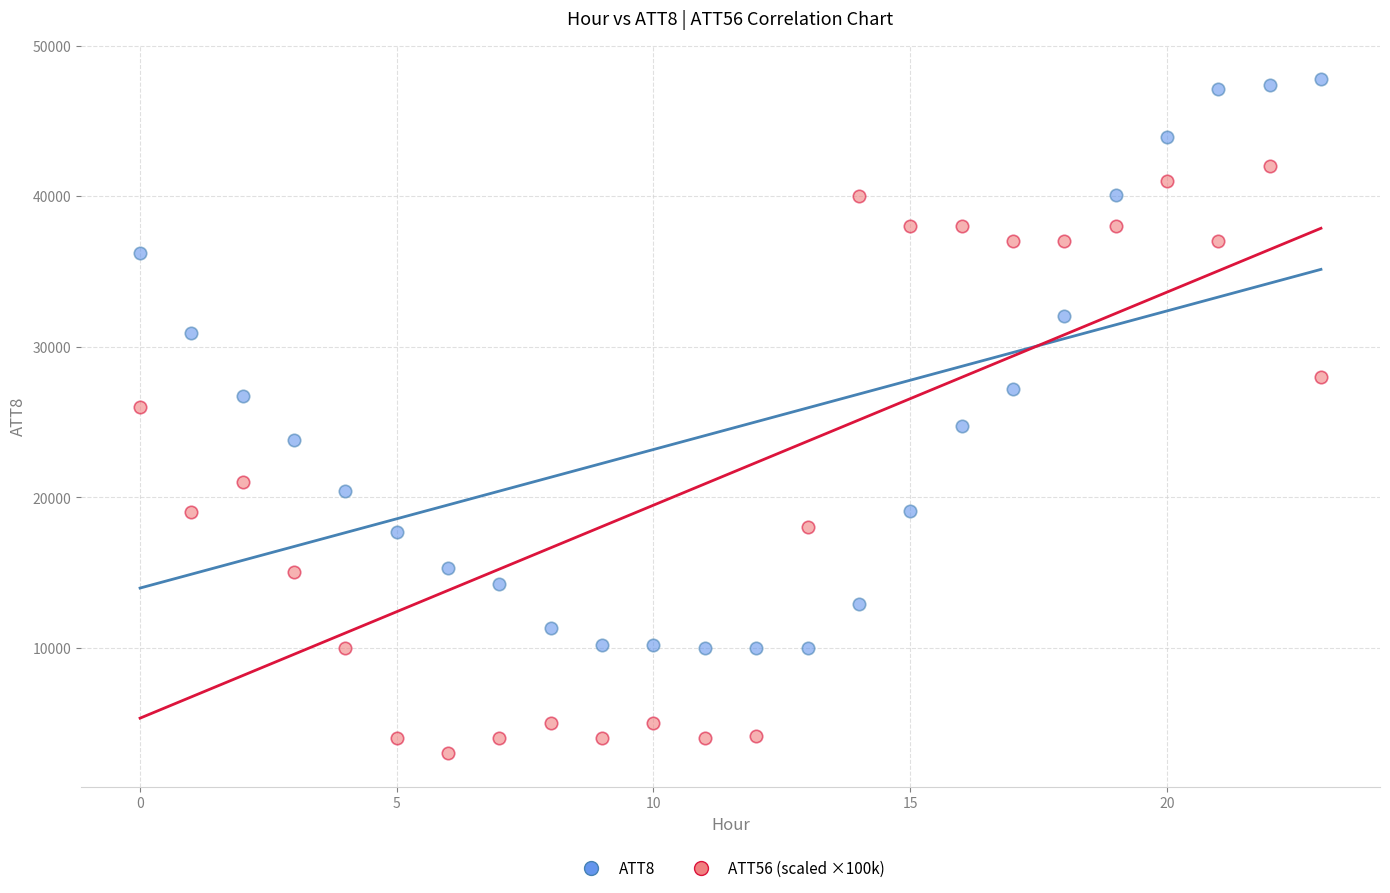

Which series reaches the minimum Y coordinate?

ATT56 (scaled ×100k)